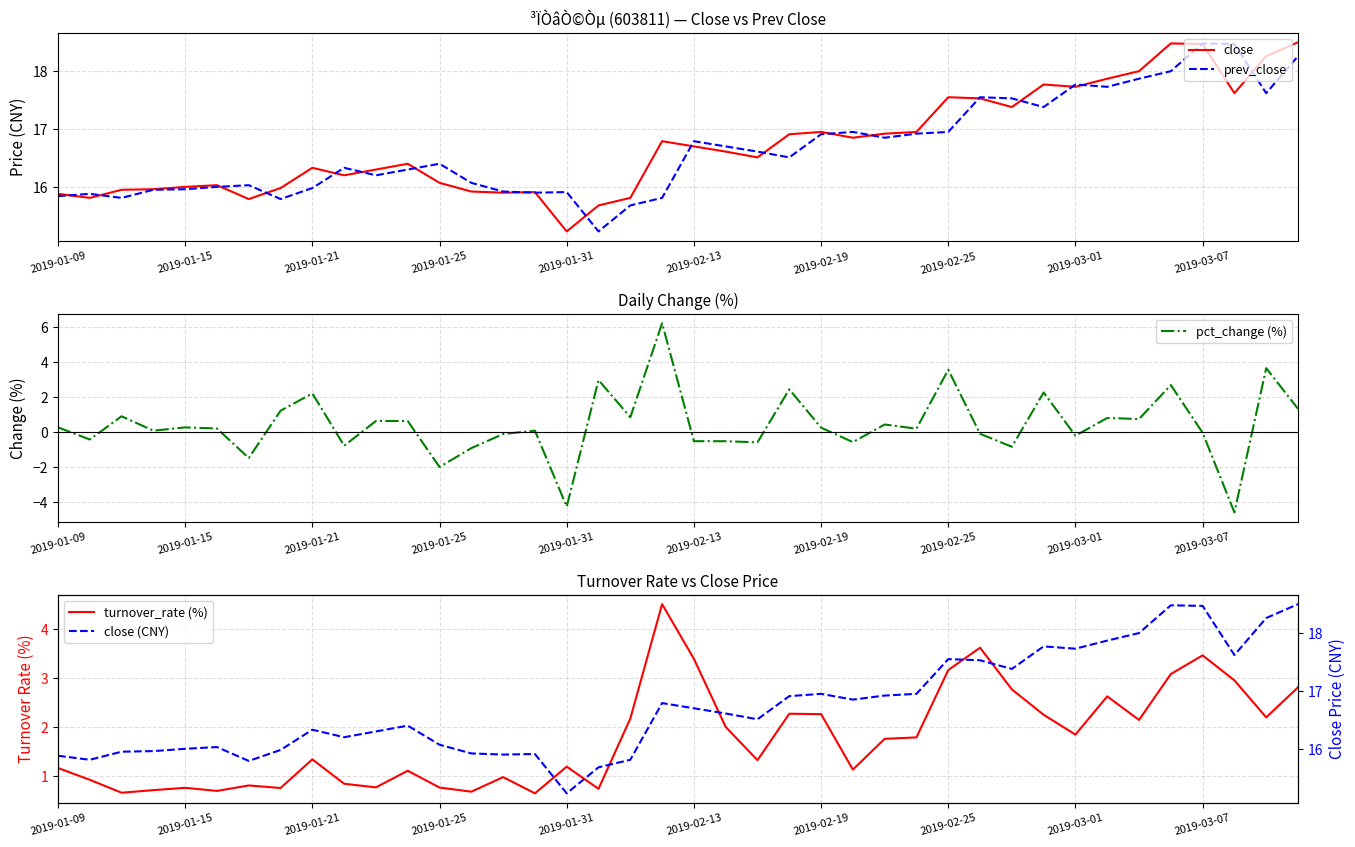

The prev_close series shows 16.4 at 2019-01-25. True or false?

True